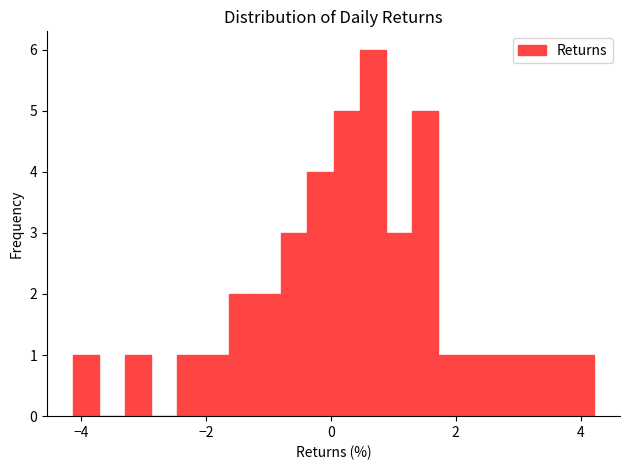

Around what value on the x-axis is the tallest bar? Give the approximate position of its centre, as read against the axis.

0.6